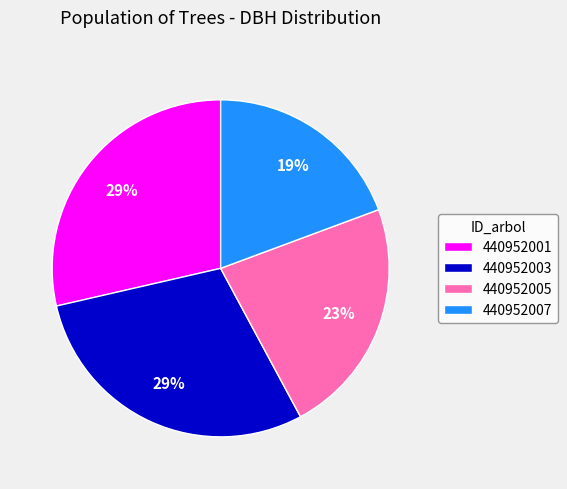

To the nearest percent, what percentage of the pie is 440952003?

29%